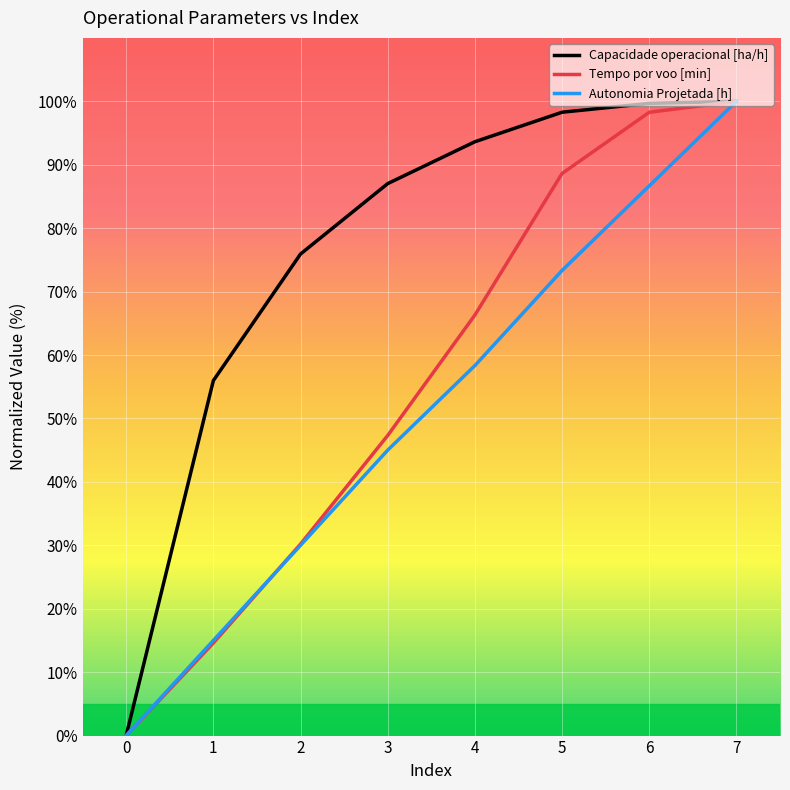

At which category is the sum across all series the highest?

7